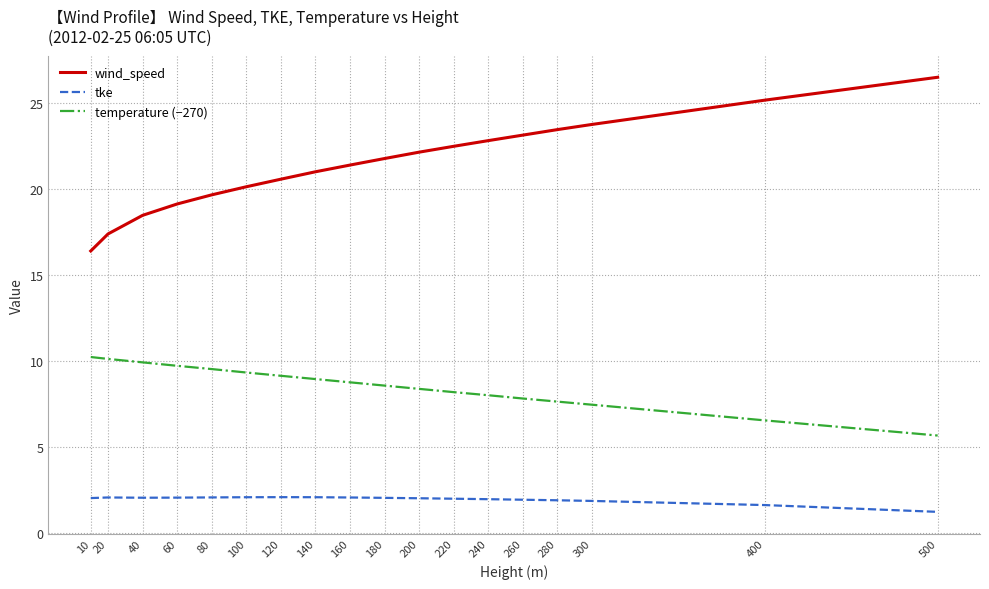

What is the difference between the second highest and second lowest values in the wind_speed series?

7.8